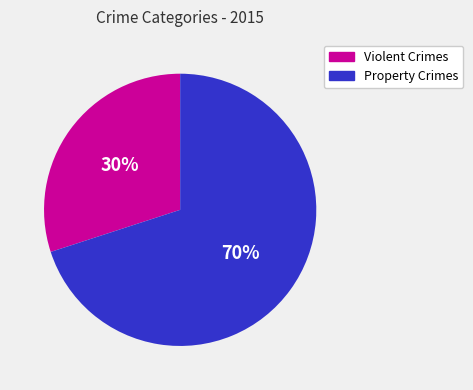

What is the majority slice?

Property Crimes